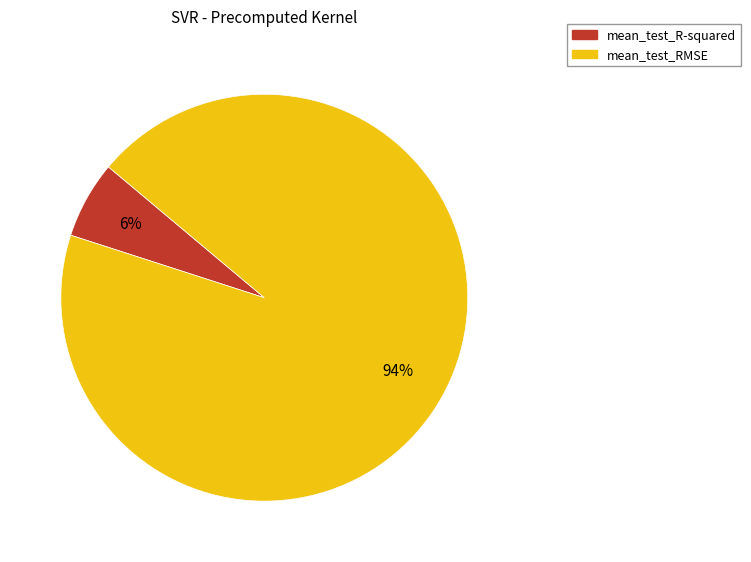

How many segments does this pie chart have?

2